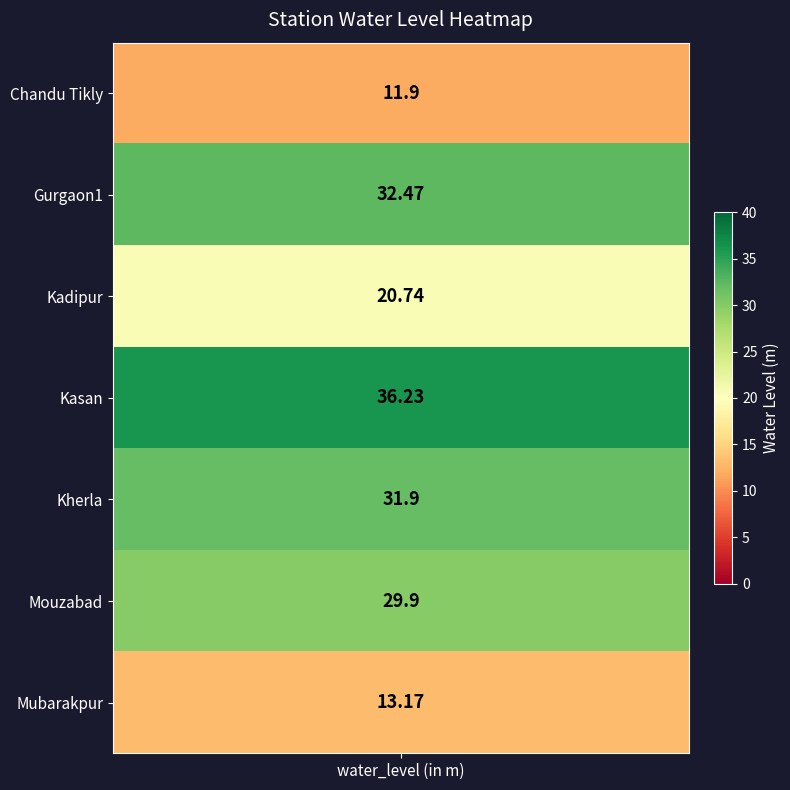

Where is the data nearest to the value 24?

Kadipur